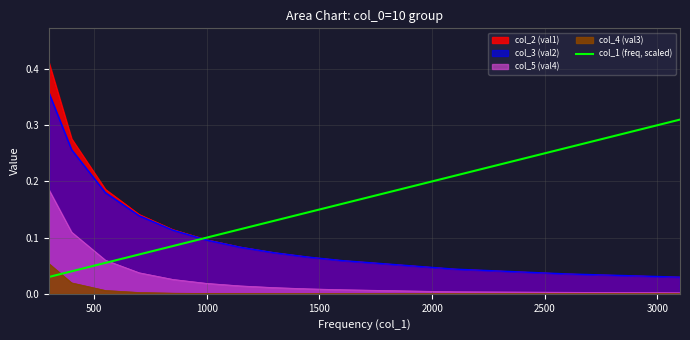

What is the average value?

0.1